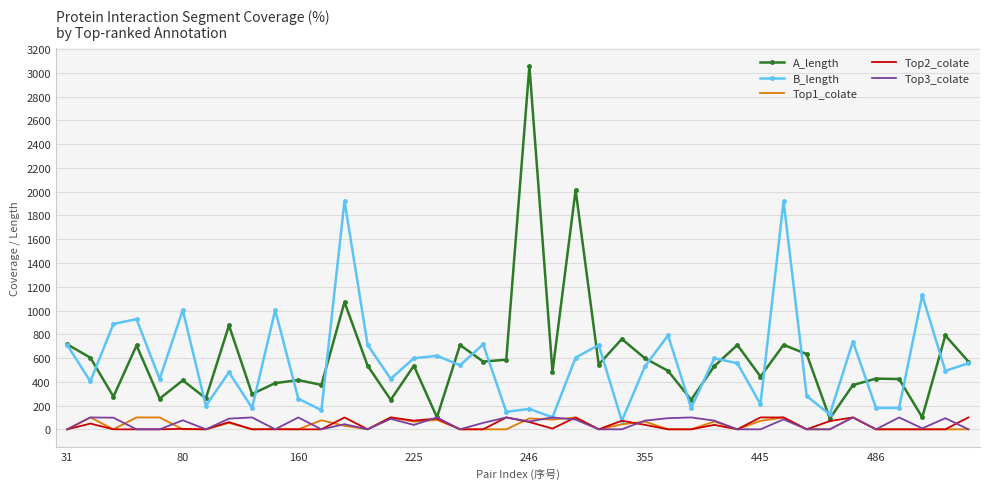

What is the maximum value shown in the chart?

3056.0